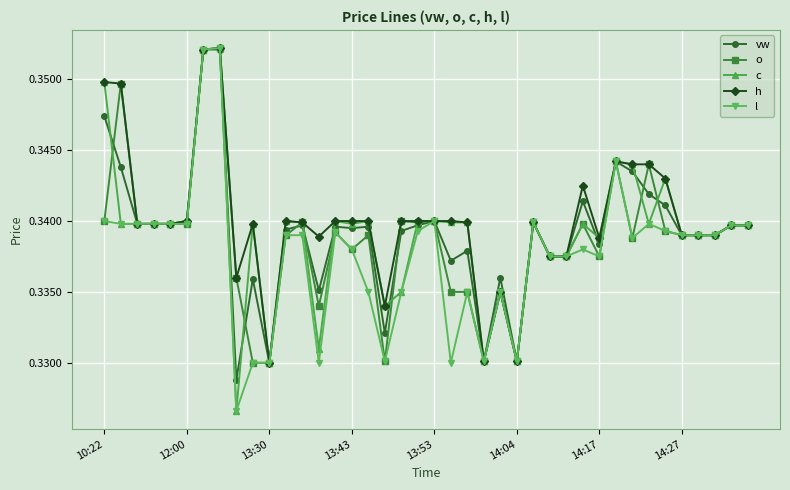

True or false: o has more than 2 points higher than both neighbors.

True